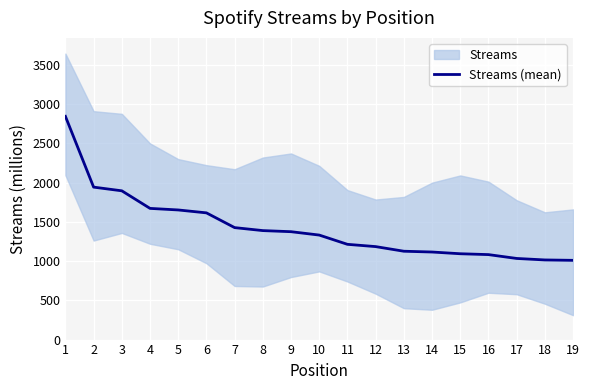

What is the smallest value displayed?

1010